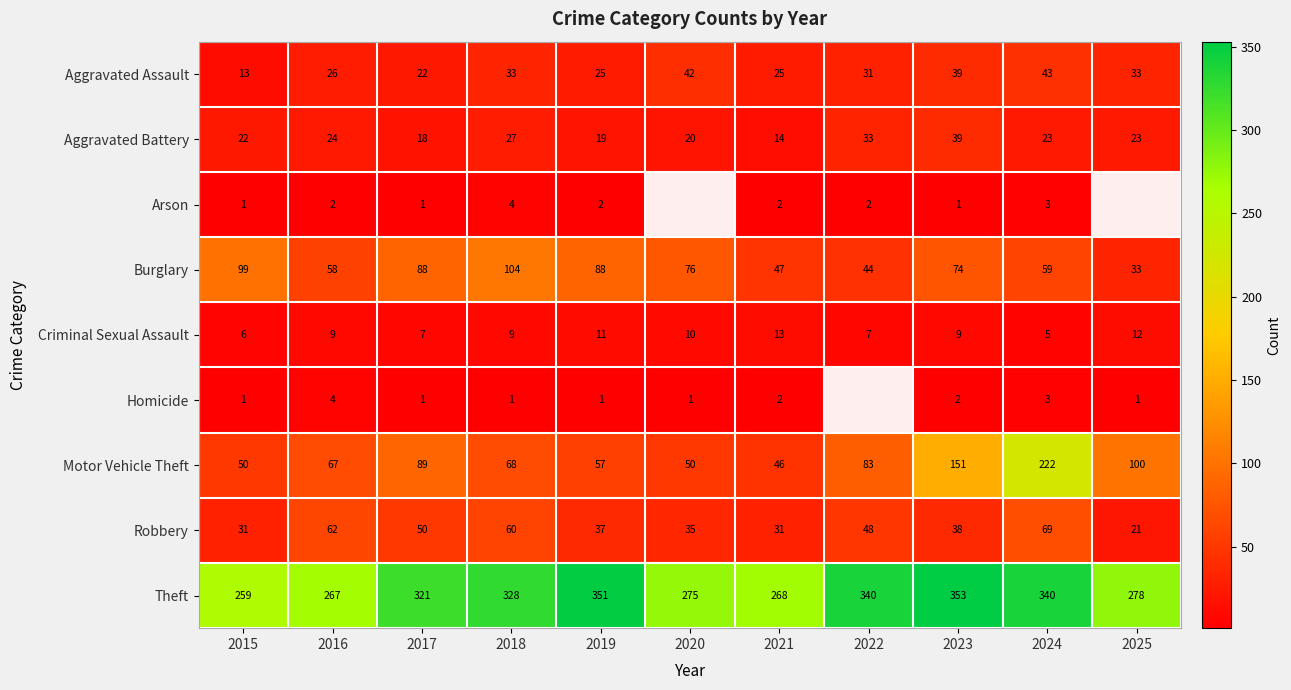

Which series has the largest range (max minus min)?

Motor Vehicle Theft